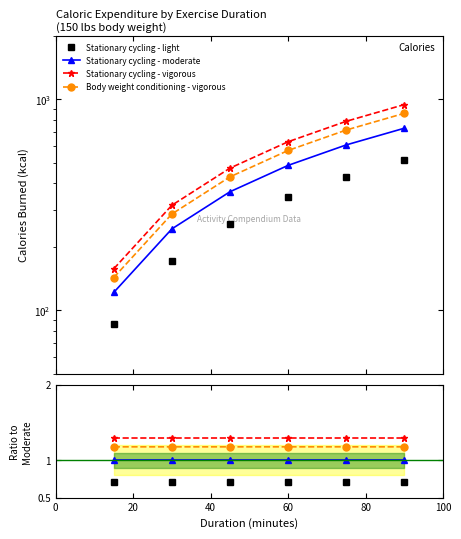

What is the minimum value for Body weight conditioning - vigorous?

142.9